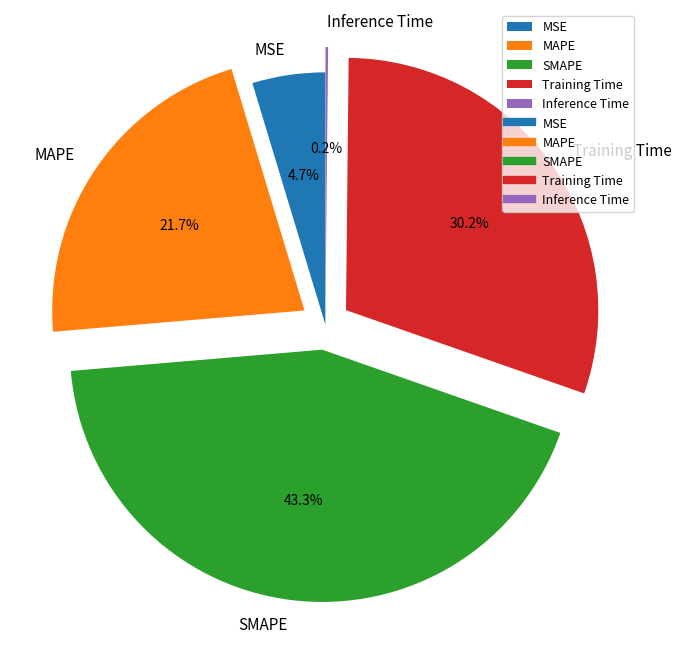

Which has a higher value, MSE or SMAPE?

SMAPE